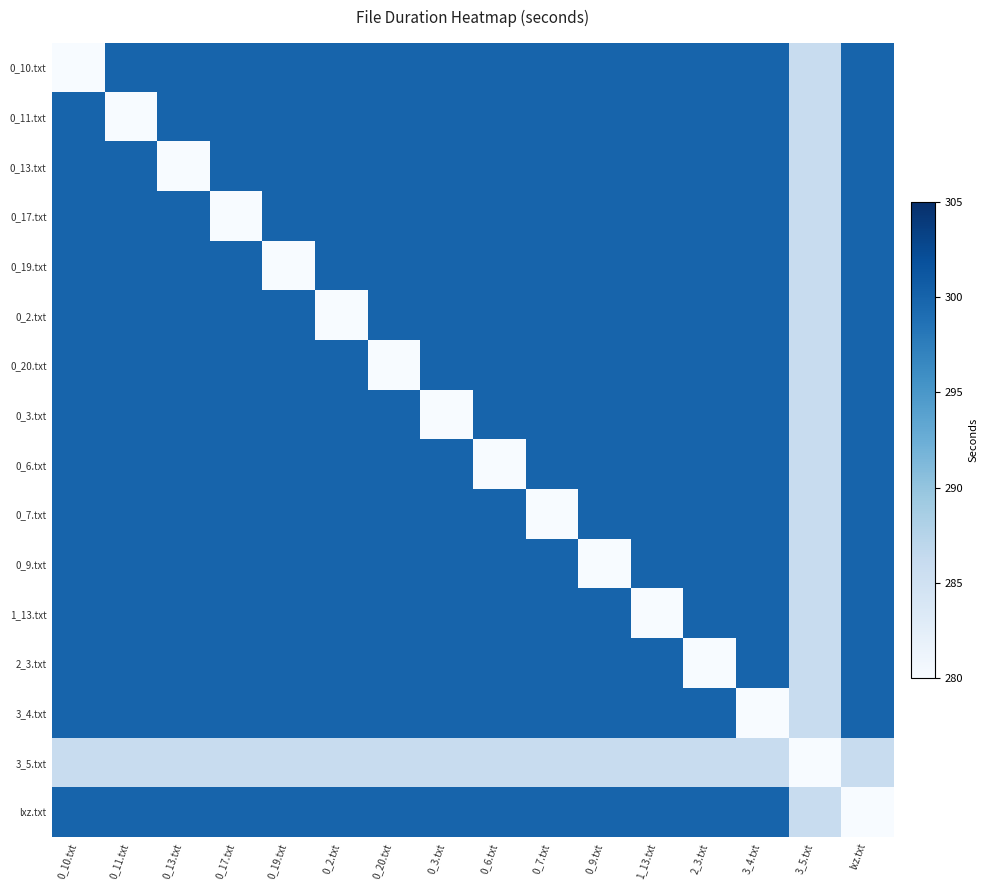

Reading right to left, list all the values displayed in this chart.

0_10.txt: lxz.txt=300	3_5.txt=286	3_4.txt=300	2_3.txt=300	1_13.txt=300	0_9.txt=300	0_7.txt=300	0_6.txt=300	0_3.txt=300	0_20.txt=300	0_2.txt=300	0_19.txt=300	0_17.txt=300	0_13.txt=300	0_11.txt=300	0_10.txt=280
0_11.txt: lxz.txt=300	3_5.txt=286	3_4.txt=300	2_3.txt=300	1_13.txt=300	0_9.txt=300	0_7.txt=300	0_6.txt=300	0_3.txt=300	0_20.txt=300	0_2.txt=300	0_19.txt=300	0_17.txt=300	0_13.txt=300	0_11.txt=280	0_10.txt=300
0_13.txt: lxz.txt=300	3_5.txt=286	3_4.txt=300	2_3.txt=300	1_13.txt=300	0_9.txt=300	0_7.txt=300	0_6.txt=300	0_3.txt=300	0_20.txt=300	0_2.txt=300	0_19.txt=300	0_17.txt=300	0_13.txt=280	0_11.txt=300	0_10.txt=300
0_17.txt: lxz.txt=300	3_5.txt=286	3_4.txt=300	2_3.txt=300	1_13.txt=300	0_9.txt=300	0_7.txt=300	0_6.txt=300	0_3.txt=300	0_20.txt=300	0_2.txt=300	0_19.txt=300	0_17.txt=280	0_13.txt=300	0_11.txt=300	0_10.txt=300
0_19.txt: lxz.txt=300	3_5.txt=286	3_4.txt=300	2_3.txt=300	1_13.txt=300	0_9.txt=300	0_7.txt=300	0_6.txt=300	0_3.txt=300	0_20.txt=300	0_2.txt=300	0_19.txt=280	0_17.txt=300	0_13.txt=300	0_11.txt=300	0_10.txt=300
0_2.txt: lxz.txt=300	3_5.txt=286	3_4.txt=300	2_3.txt=300	1_13.txt=300	0_9.txt=300	0_7.txt=300	0_6.txt=300	0_3.txt=300	0_20.txt=300	0_2.txt=280	0_19.txt=300	0_17.txt=300	0_13.txt=300	0_11.txt=300	0_10.txt=300
0_20.txt: lxz.txt=300	3_5.txt=286	3_4.txt=300	2_3.txt=300	1_13.txt=300	0_9.txt=300	0_7.txt=300	0_6.txt=300	0_3.txt=300	0_20.txt=280	0_2.txt=300	0_19.txt=300	0_17.txt=300	0_13.txt=300	0_11.txt=300	0_10.txt=300
0_3.txt: lxz.txt=300	3_5.txt=286	3_4.txt=300	2_3.txt=300	1_13.txt=300	0_9.txt=300	0_7.txt=300	0_6.txt=300	0_3.txt=280	0_20.txt=300	0_2.txt=300	0_19.txt=300	0_17.txt=300	0_13.txt=300	0_11.txt=300	0_10.txt=300
0_6.txt: lxz.txt=300	3_5.txt=286	3_4.txt=300	2_3.txt=300	1_13.txt=300	0_9.txt=300	0_7.txt=300	0_6.txt=280	0_3.txt=300	0_20.txt=300	0_2.txt=300	0_19.txt=300	0_17.txt=300	0_13.txt=300	0_11.txt=300	0_10.txt=300
0_7.txt: lxz.txt=300	3_5.txt=286	3_4.txt=300	2_3.txt=300	1_13.txt=300	0_9.txt=300	0_7.txt=280	0_6.txt=300	0_3.txt=300	0_20.txt=300	0_2.txt=300	0_19.txt=300	0_17.txt=300	0_13.txt=300	0_11.txt=300	0_10.txt=300
0_9.txt: lxz.txt=300	3_5.txt=286	3_4.txt=300	2_3.txt=300	1_13.txt=300	0_9.txt=280	0_7.txt=300	0_6.txt=300	0_3.txt=300	0_20.txt=300	0_2.txt=300	0_19.txt=300	0_17.txt=300	0_13.txt=300	0_11.txt=300	0_10.txt=300
1_13.txt: lxz.txt=300	3_5.txt=286	3_4.txt=300	2_3.txt=300	1_13.txt=280	0_9.txt=300	0_7.txt=300	0_6.txt=300	0_3.txt=300	0_20.txt=300	0_2.txt=300	0_19.txt=300	0_17.txt=300	0_13.txt=300	0_11.txt=300	0_10.txt=300
2_3.txt: lxz.txt=300	3_5.txt=286	3_4.txt=300	2_3.txt=280	1_13.txt=300	0_9.txt=300	0_7.txt=300	0_6.txt=300	0_3.txt=300	0_20.txt=300	0_2.txt=300	0_19.txt=300	0_17.txt=300	0_13.txt=300	0_11.txt=300	0_10.txt=300
3_4.txt: lxz.txt=300	3_5.txt=286	3_4.txt=280	2_3.txt=300	1_13.txt=300	0_9.txt=300	0_7.txt=300	0_6.txt=300	0_3.txt=300	0_20.txt=300	0_2.txt=300	0_19.txt=300	0_17.txt=300	0_13.txt=300	0_11.txt=300	0_10.txt=300
3_5.txt: lxz.txt=286	3_5.txt=280	3_4.txt=286	2_3.txt=286	1_13.txt=286	0_9.txt=286	0_7.txt=286	0_6.txt=286	0_3.txt=286	0_20.txt=286	0_2.txt=286	0_19.txt=286	0_17.txt=286	0_13.txt=286	0_11.txt=286	0_10.txt=286
lxz.txt: lxz.txt=280	3_5.txt=286	3_4.txt=300	2_3.txt=300	1_13.txt=300	0_9.txt=300	0_7.txt=300	0_6.txt=300	0_3.txt=300	0_20.txt=300	0_2.txt=300	0_19.txt=300	0_17.txt=300	0_13.txt=300	0_11.txt=300	0_10.txt=300